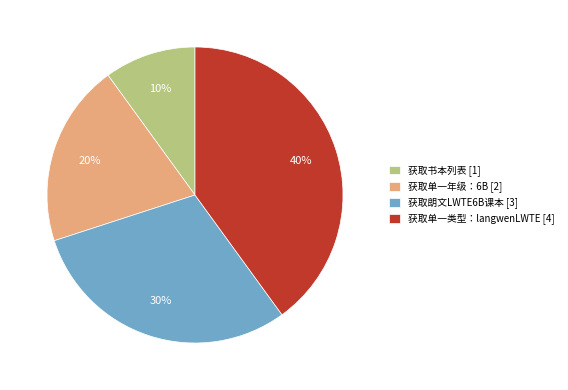

Is it true that 获取朗文LWTE6B课本 [3] is 20% of the pie?

False